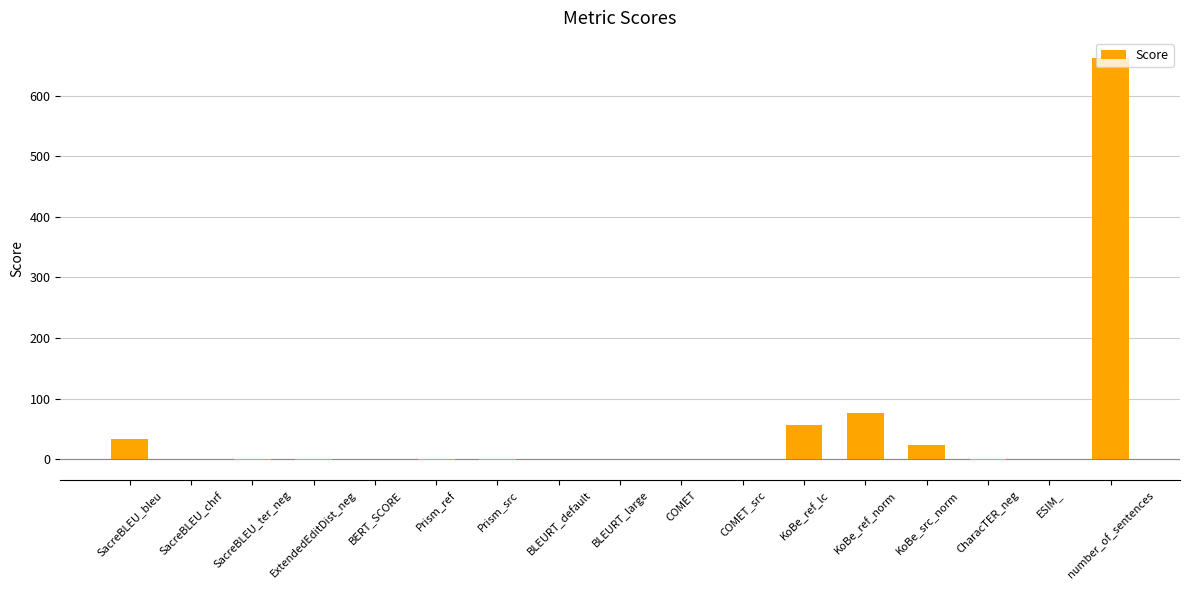

Is it true that the value at number_of_sentences is 253.1?

False